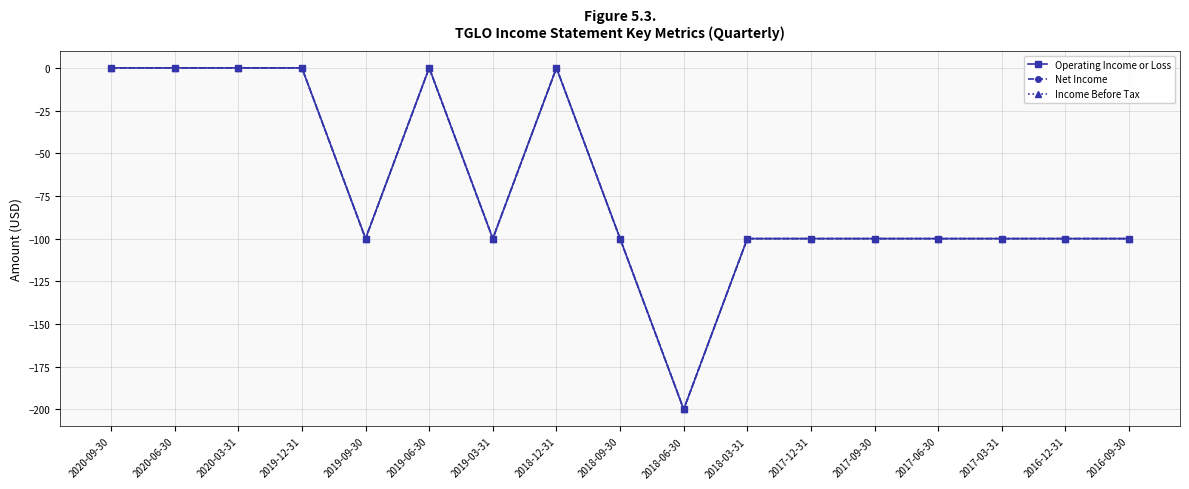

Reading left to right, what are all the values shown in this chart?

Operating Income or Loss: 2020-09-30=0	2020-06-30=0	2020-03-31=0	2019-12-31=0	2019-09-30=-100	2019-06-30=0	2019-03-31=-100	2018-12-31=0	2018-09-30=-100	2018-06-30=-200	2018-03-31=-100	2017-12-31=-100	2017-09-30=-100	2017-06-30=-100	2017-03-31=-100	2016-12-31=-100	2016-09-30=-100
Net Income: 2020-09-30=0	2020-06-30=0	2020-03-31=0	2019-12-31=0	2019-09-30=-100	2019-06-30=0	2019-03-31=-100	2018-12-31=0	2018-09-30=-100	2018-06-30=-200	2018-03-31=-100	2017-12-31=-100	2017-09-30=-100	2017-06-30=-100	2017-03-31=-100	2016-12-31=-100	2016-09-30=-100
Income Before Tax: 2020-09-30=0	2020-06-30=0	2020-03-31=0	2019-12-31=0	2019-09-30=-100	2019-06-30=0	2019-03-31=-100	2018-12-31=0	2018-09-30=-100	2018-06-30=-200	2018-03-31=-100	2017-12-31=-100	2017-09-30=-100	2017-06-30=-100	2017-03-31=-100	2016-12-31=-100	2016-09-30=-100